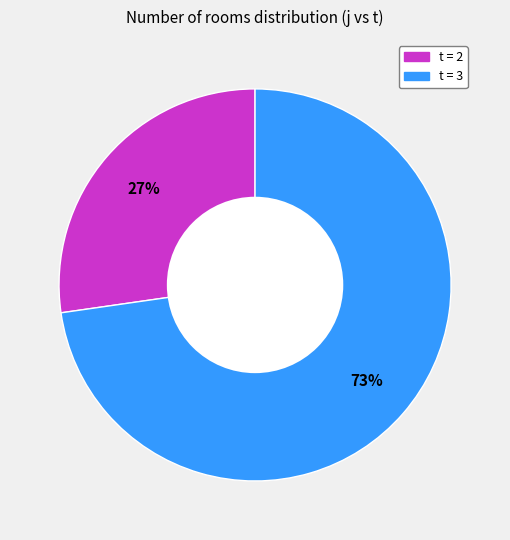

How many slices are in this pie chart?

2